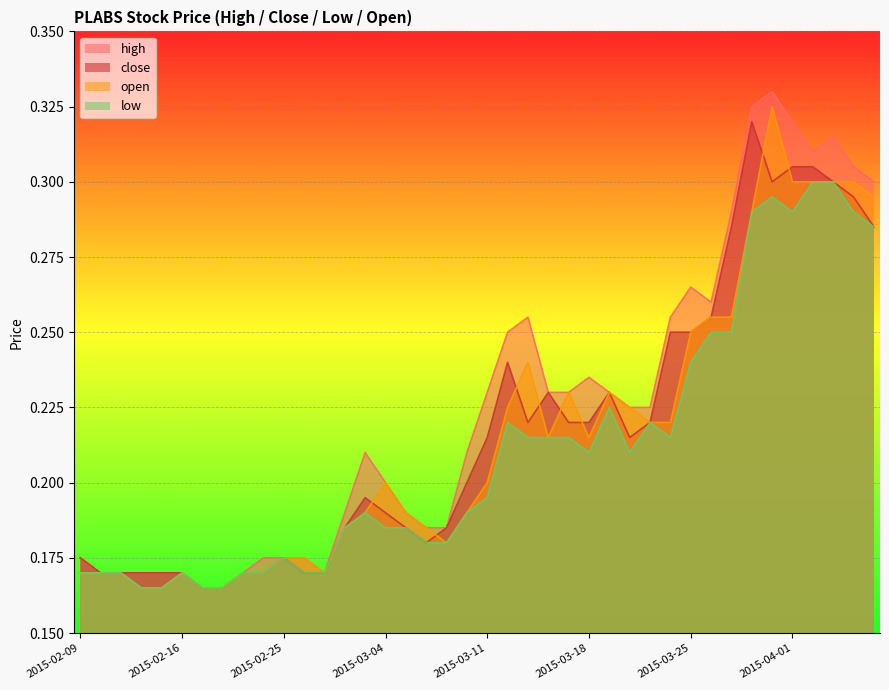

Does the chart display data point markers on the line(s)?

No